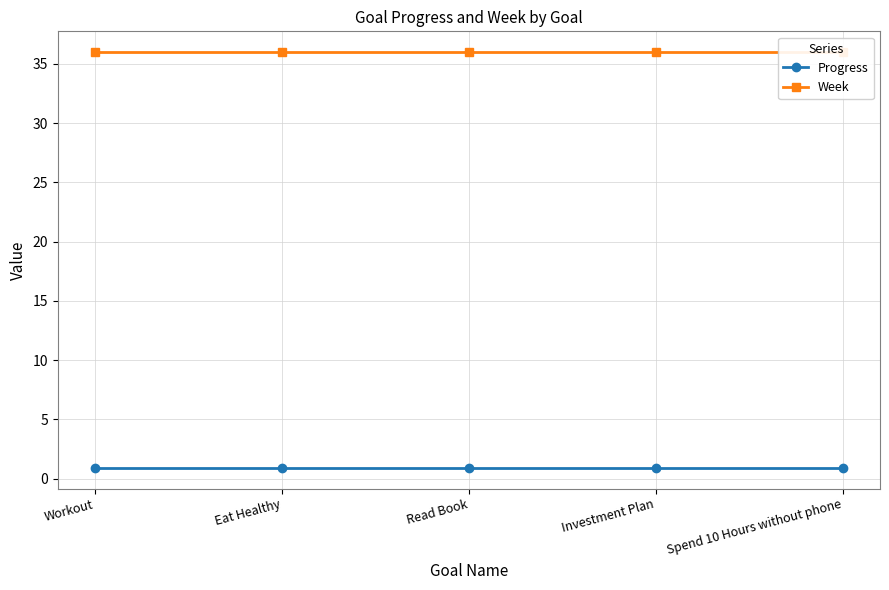

Is it true that Progress equals 0.9 at Eat Healthy?

True